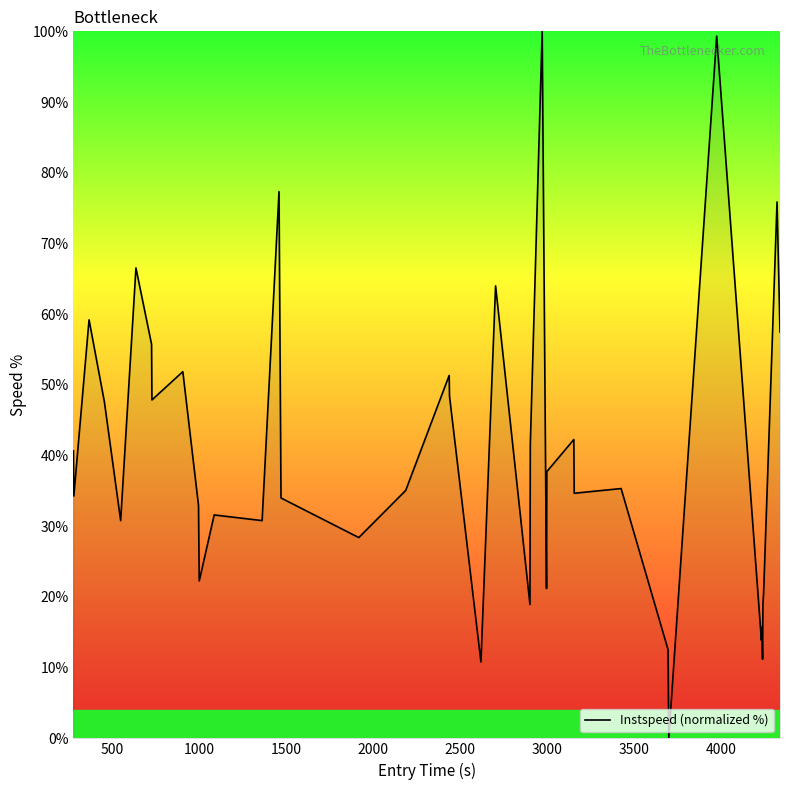

What is the difference between the maximum and minimum values?

100.0